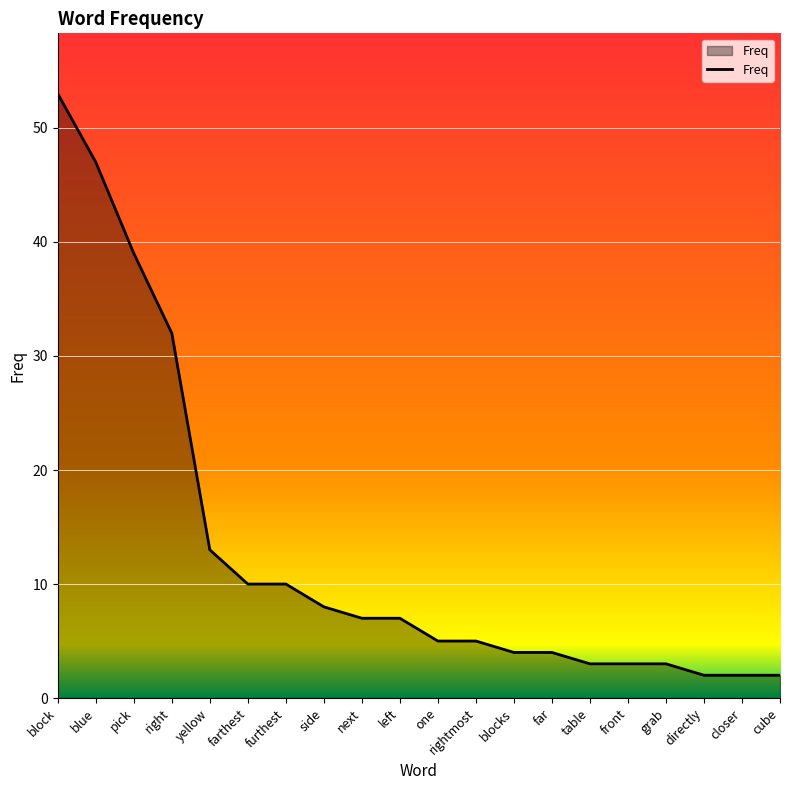

What is the ratio of the value at blocks to the value at rightmost?

0.8